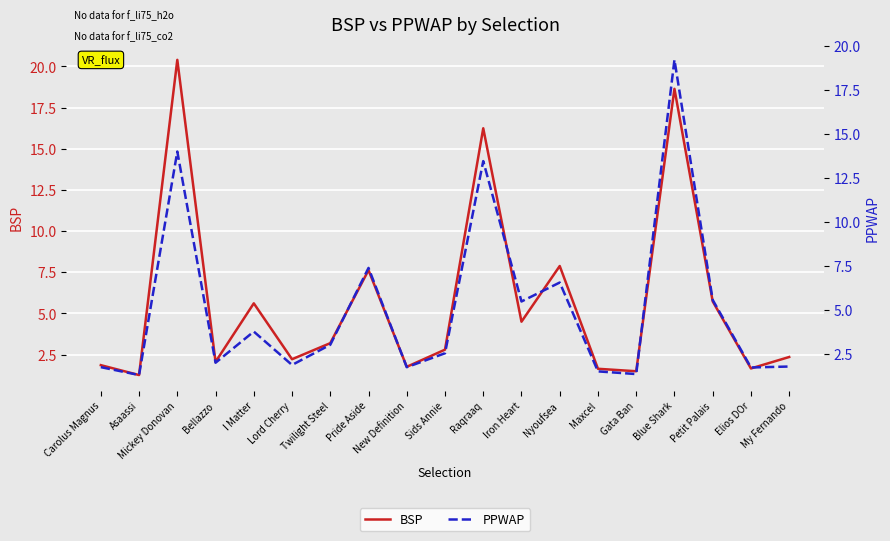

Reading left to right, what are all the values shown in this chart?

BSP: Carolus Magnus=1.9	Asaassi=1.3	Mickey Donovan=20.4	Bellazzo=2.1	I Matter=5.6	Lord Cherry=2.2	Twilight Steel=3.2	Pride Aside=7.6	New Definition=1.8	Sids Annie=2.8	Raqraaq=16.2	Iron Heart=4.5	Nyoufsea=7.9	Maxcel=1.6	Gata Ban=1.5	Blue Shark=18.6	Petit Palais=5.7	Elios DOr=1.7	My Fernando=2.4
PPWAP: Carolus Magnus=1.7	Asaassi=1.3	Mickey Donovan=14.0	Bellazzo=2.0	I Matter=3.8	Lord Cherry=1.9	Twilight Steel=3.0	Pride Aside=7.4	New Definition=1.7	Sids Annie=2.5	Raqraaq=13.5	Iron Heart=5.5	Nyoufsea=6.6	Maxcel=1.5	Gata Ban=1.3	Blue Shark=19.2	Petit Palais=5.6	Elios DOr=1.7	My Fernando=1.8